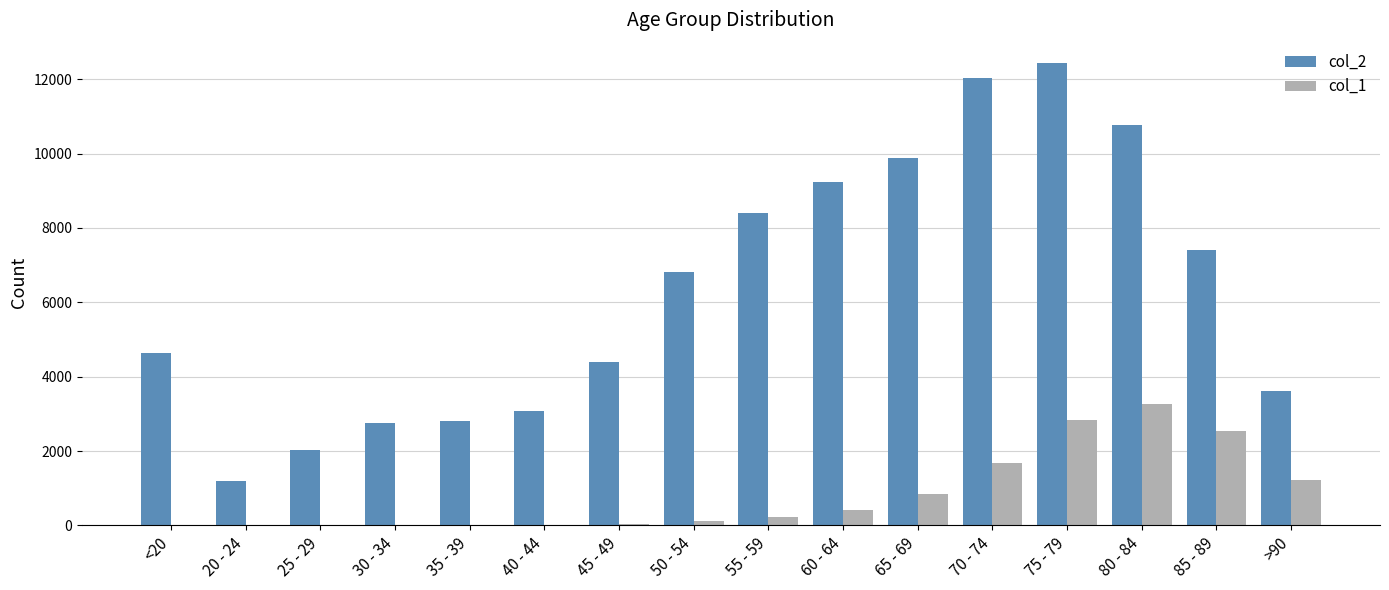

The value of col_2 at <20 is 4641. True or false?

True